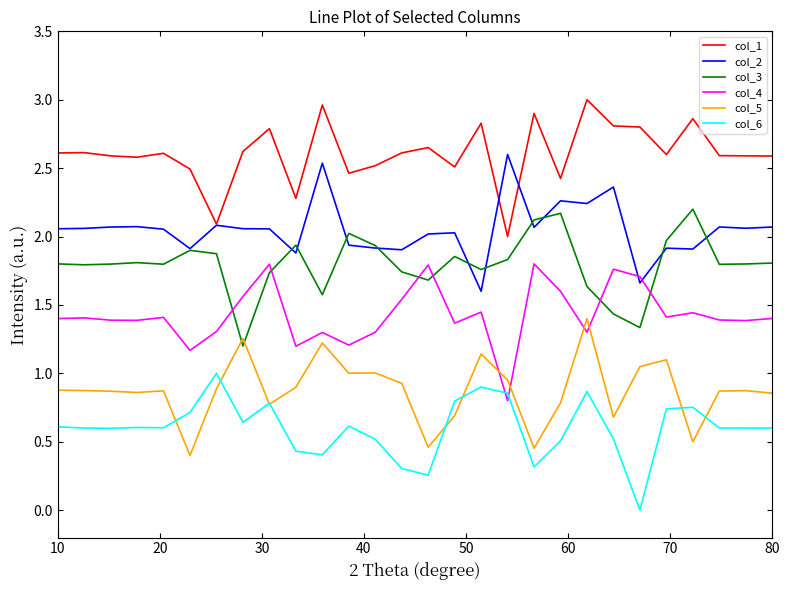

List the series in order of their peak value, highest first.

col_1, col_2, col_3, col_4, col_5, col_6